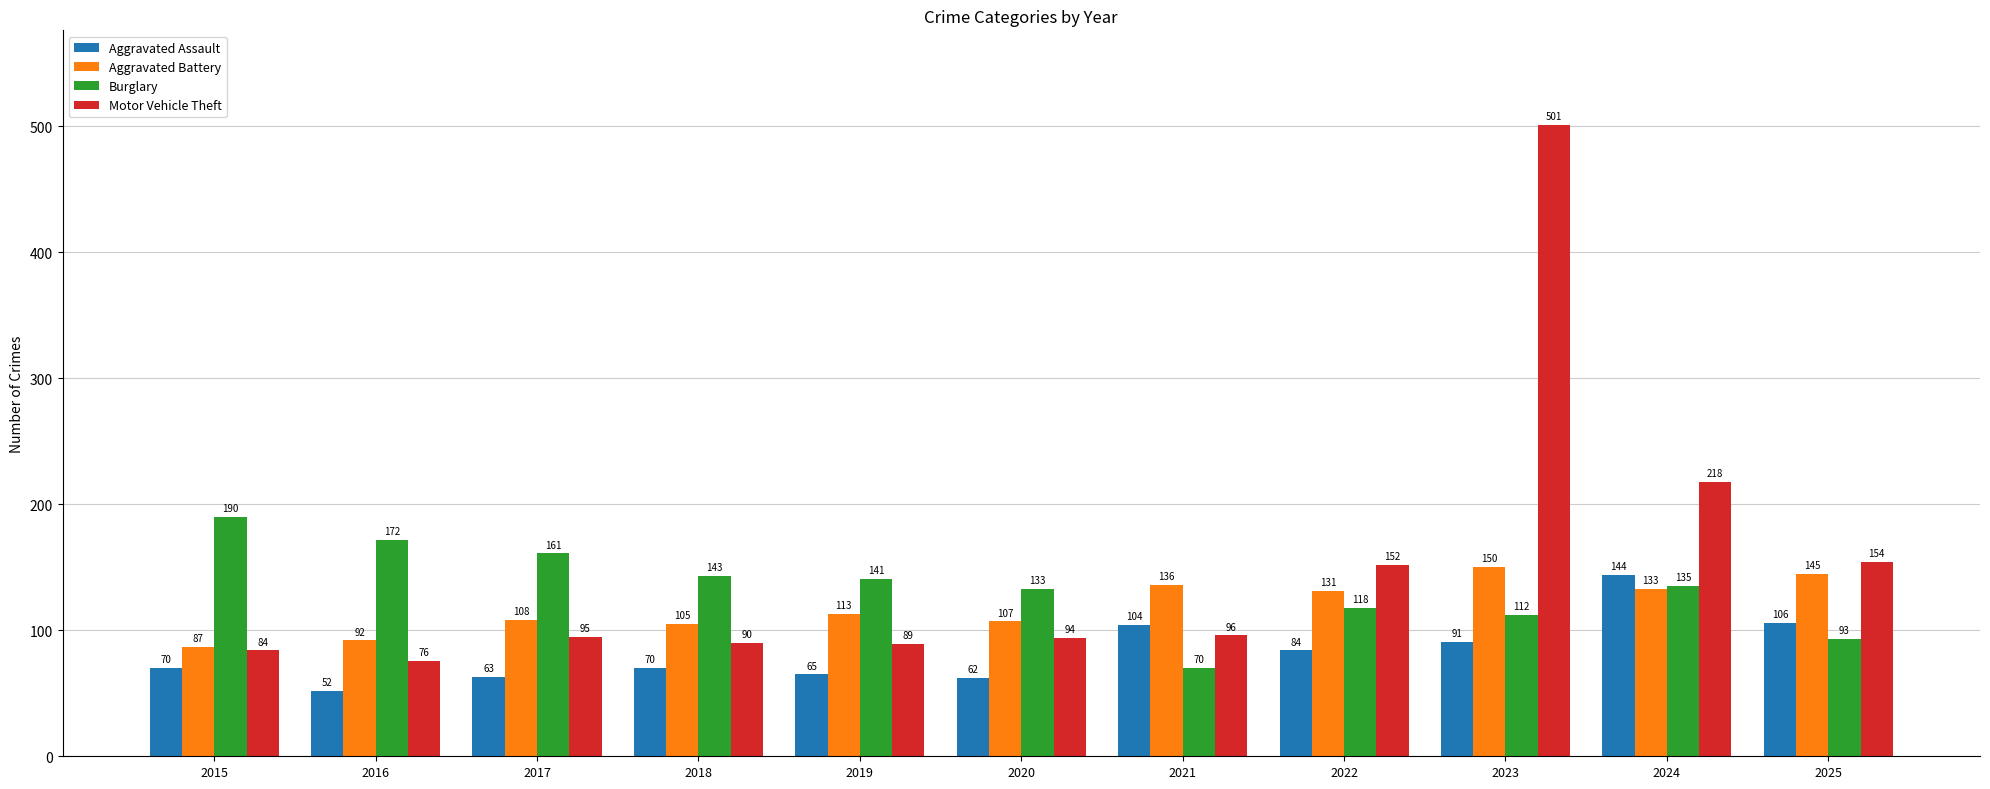

What is the greatest value displayed?

501